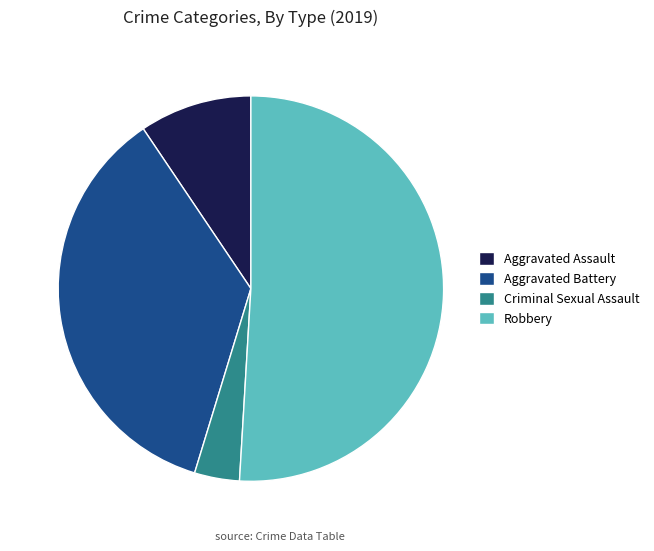

Approximately how many times larger is the value at Aggravated Battery compared to Aggravated Assault?

3.8